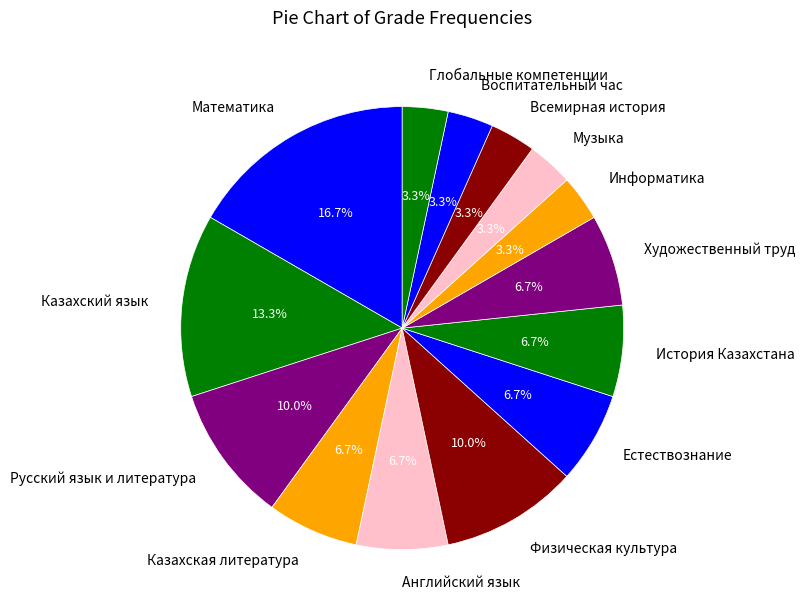

Is there a majority slice in this chart?

No